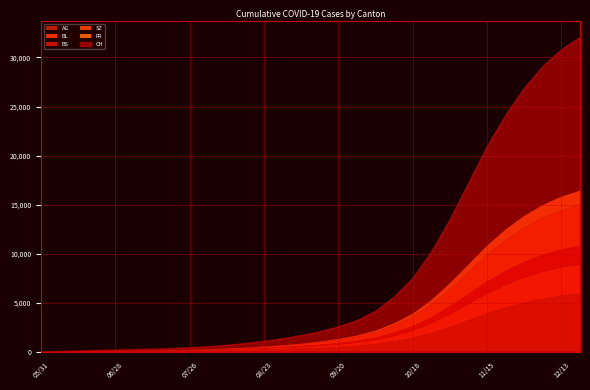

Reading right to left, transcribe all the data shown in this chart.

AG: 2020-12-20=5900	2020-12-13=5700	2020-12-06=5400	2020-11-29=5000	2020-11-22=4500	2020-11-15=3900	2020-11-08=3200	2020-11-01=2500	2020-10-25=1900	2020-10-18=1400	2020-10-11=1050	2020-10-04=780	2020-09-27=600	2020-09-20=480	2020-09-13=390	2020-09-06=320	2020-08-30=270	2020-08-23=220	2020-08-16=180	2020-08-09=150	2020-08-02=120	2020-07-26=100	2020-07-19=80	2020-07-12=65	2020-07-05=55	2020-06-28=45	2020-06-21=30	2020-06-14=30	2020-06-07=15	2020-05-31=0
BL: 2020-12-20=3000	2020-12-13=2900	2020-12-06=2750	2020-11-29=2550	2020-11-22=2300	2020-11-15=2000	2020-11-08=1650	2020-11-01=1300	2020-10-25=980	2020-10-18=720	2020-10-11=540	2020-10-04=400	2020-09-27=310	2020-09-20=250	2020-09-13=200	2020-09-06=160	2020-08-30=130	2020-08-23=105	2020-08-16=82	2020-08-09=65	2020-08-02=50	2020-07-26=38	2020-07-19=28	2020-07-12=20	2020-07-05=14	2020-06-28=10	2020-06-21=8	2020-06-14=6	2020-06-07=2	2020-05-31=0
BS: 2020-12-20=1900	2020-12-13=1820	2020-12-06=1720	2020-11-29=1590	2020-11-22=1430	2020-11-15=1240	2020-11-08=1020	2020-11-01=810	2020-10-25=610	2020-10-18=450	2020-10-11=335	2020-10-04=248	2020-09-27=190	2020-09-20=150	2020-09-13=118	2020-09-06=92	2020-08-30=72	2020-08-23=55	2020-08-16=40	2020-08-09=30	2020-08-02=22	2020-07-26=17	2020-07-19=14	2020-07-12=12	2020-07-05=12	2020-06-28=12	2020-06-21=11	2020-06-14=9	2020-06-07=3	2020-05-31=0
SZ: 2020-12-20=4180	2020-12-13=4010	2020-12-06=3790	2020-11-29=3500	2020-11-22=3150	2020-11-15=2740	2020-11-08=2250	2020-11-01=1770	2020-10-25=1330	2020-10-18=980	2020-10-11=730	2020-10-04=540	2020-09-27=418	2020-09-20=325	2020-09-13=252	2020-09-06=195	2020-08-30=152	2020-08-23=118	2020-08-16=90	2020-08-09=68	2020-08-02=50	2020-07-26=36	2020-07-19=25	2020-07-12=17	2020-07-05=9	2020-06-28=4	2020-06-21=1	2020-06-14=0	2020-06-07=0	2020-05-31=0
FR: 2020-12-20=1440	2020-12-13=1380	2020-12-06=1300	2020-11-29=1200	2020-11-22=1080	2020-11-15=930	2020-11-08=760	2020-11-01=590	2020-10-25=440	2020-10-18=320	2020-10-11=235	2020-10-04=170	2020-09-27=124	2020-09-20=88	2020-09-13=62	2020-09-06=43	2020-08-30=30	2020-08-23=21	2020-08-16=14	2020-08-09=9	2020-08-02=6	2020-07-26=4	2020-07-19=3	2020-07-12=2	2020-07-05=2	2020-06-28=2	2020-06-21=1	2020-06-14=0	2020-06-07=0	2020-05-31=0
CH: 2020-12-20=32100	2020-12-13=30870	2020-12-06=29160	2020-11-29=26950	2020-11-22=24220	2020-11-15=21010	2020-11-08=17280	2020-11-01=13560	2020-10-25=10240	2020-10-18=7560	2020-10-11=5640	2020-10-04=4180	2020-09-27=3220	2020-09-20=2580	2020-09-13=2080	2020-09-06=1690	2020-08-30=1370	2020-08-23=1100	2020-08-16=880	2020-08-09=700	2020-08-02=550	2020-07-26=440	2020-07-19=360	2020-07-12=298	2020-07-05=260	2020-06-28=215	2020-06-21=162	2020-06-14=114	2020-06-07=66	2020-05-31=0